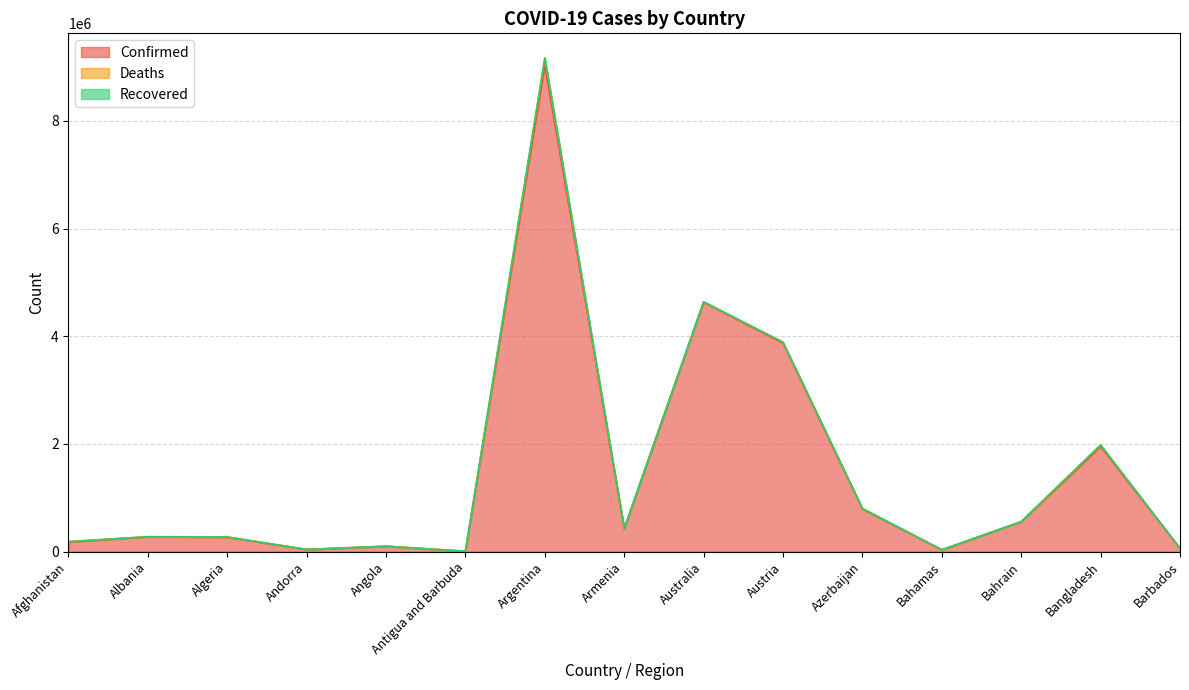

The Confirmed series shows 40024 at Andorra. True or false?

True